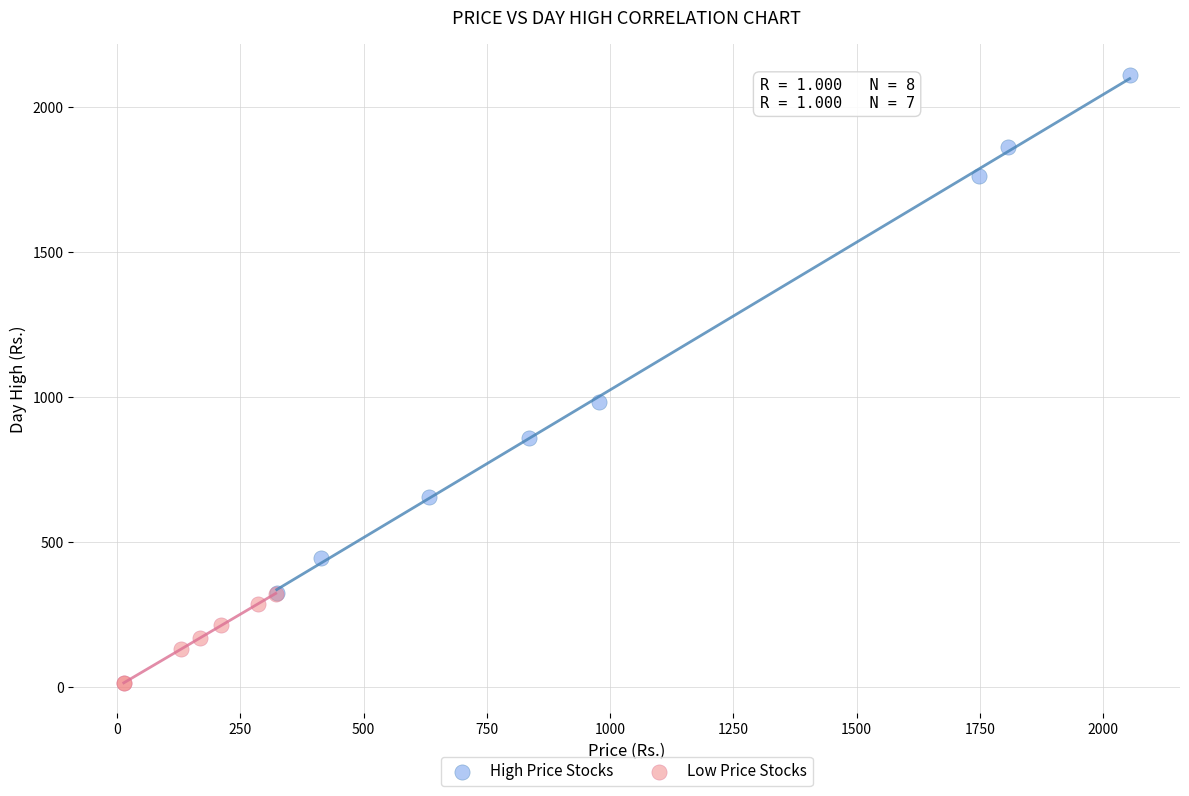

What are all the series names shown in the legend?

High Price Stocks, Low Price Stocks